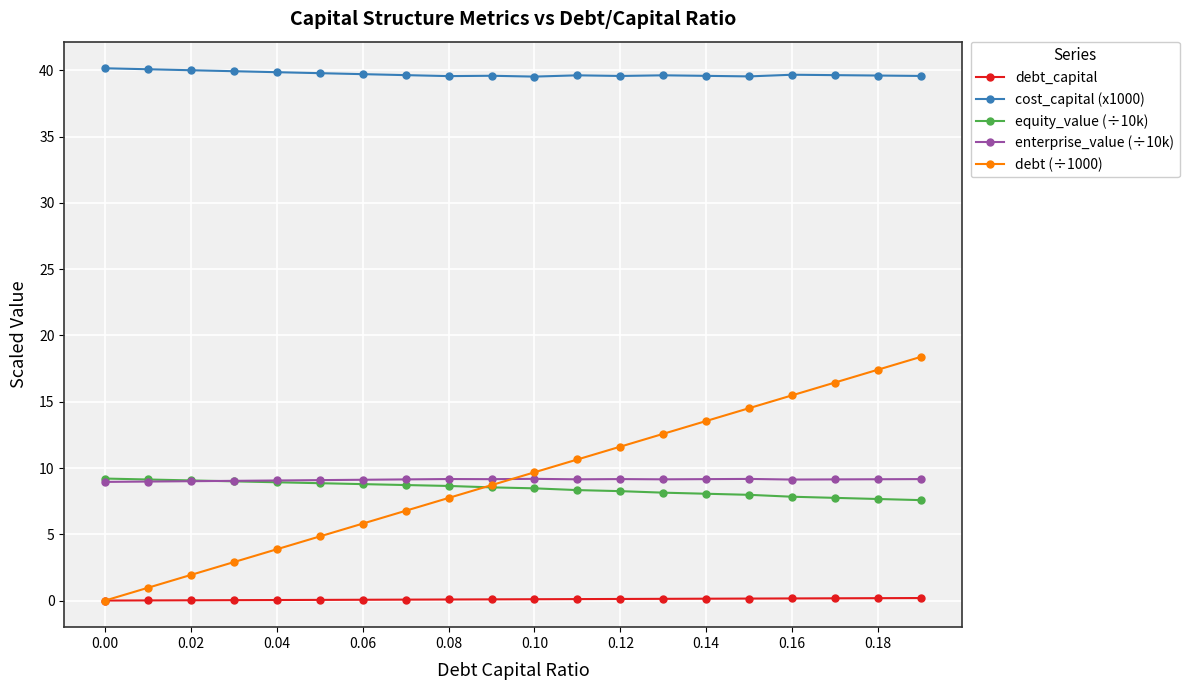

How many lines are shown in the chart?

5